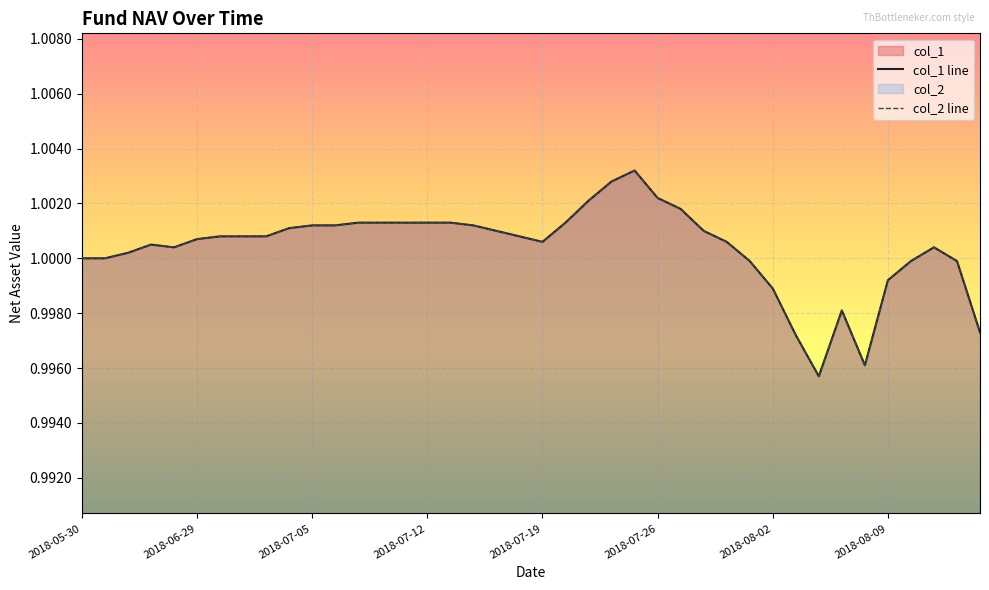

Which series has the largest total across all categories?

col_1 line